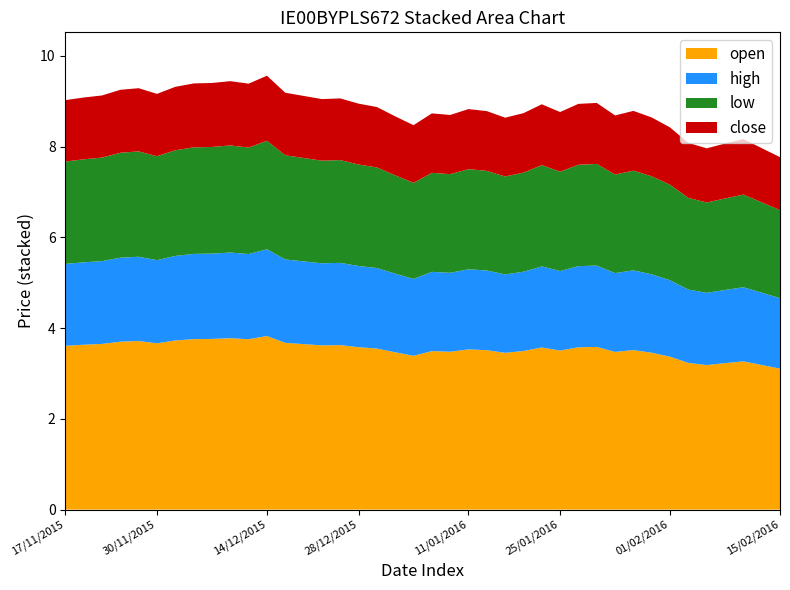

What is the maximum value for open?

3.8